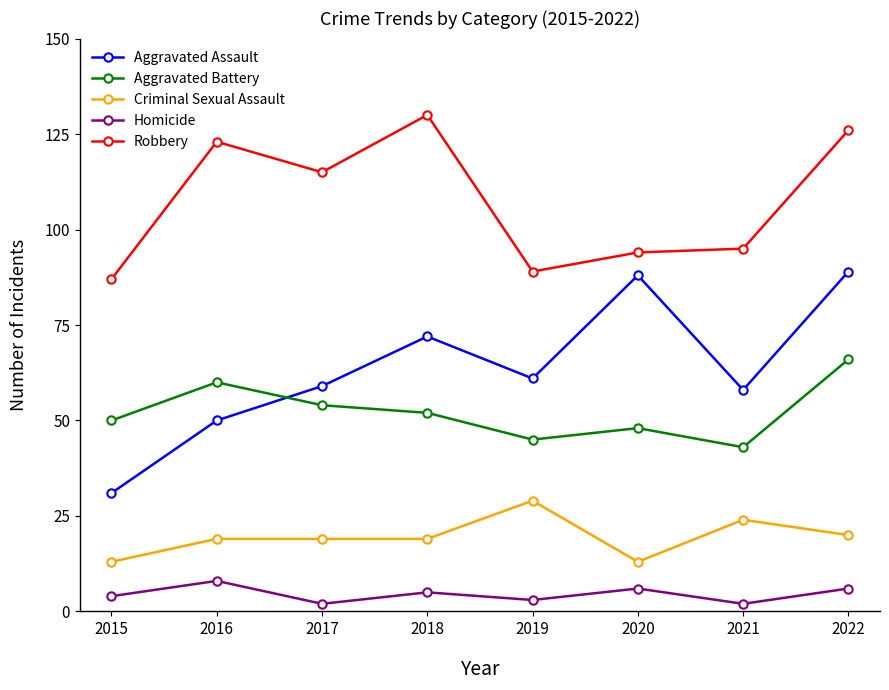

True or false: Robbery has a value of 38 at 2019.

False